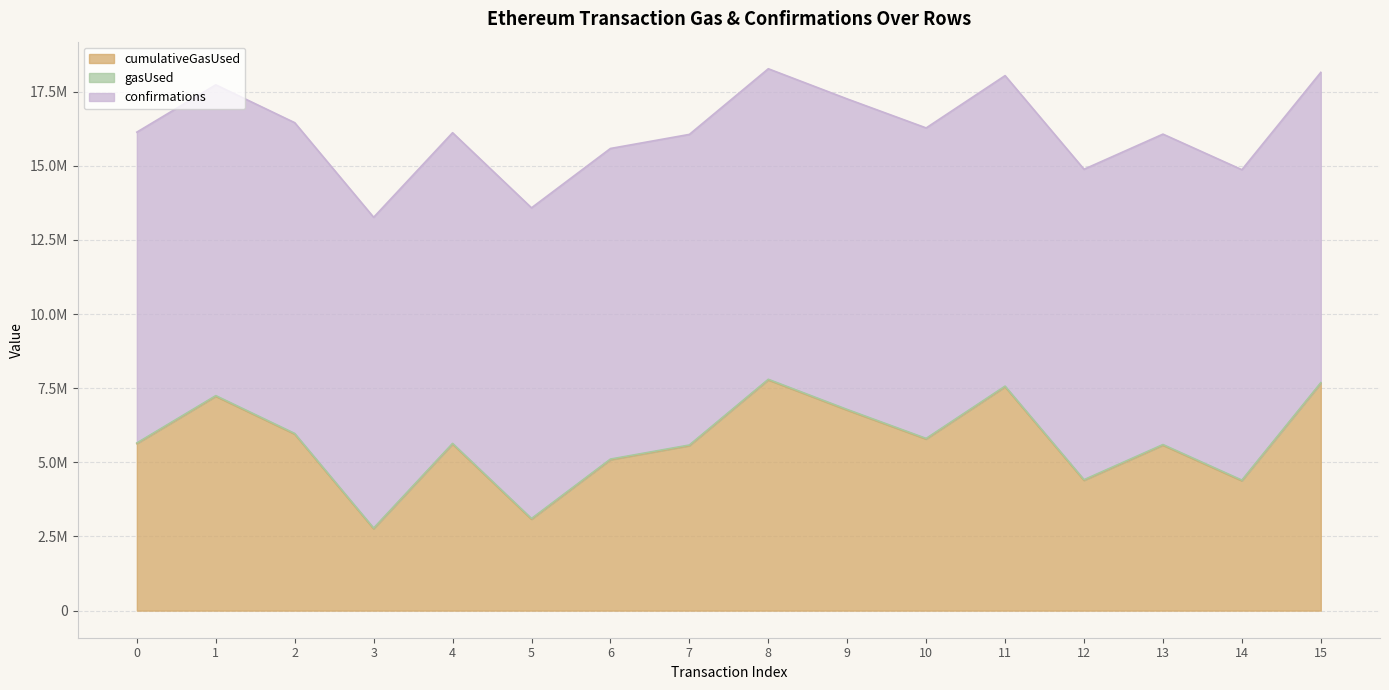

The value of confirmations at 7 is 10471759. True or false?

True